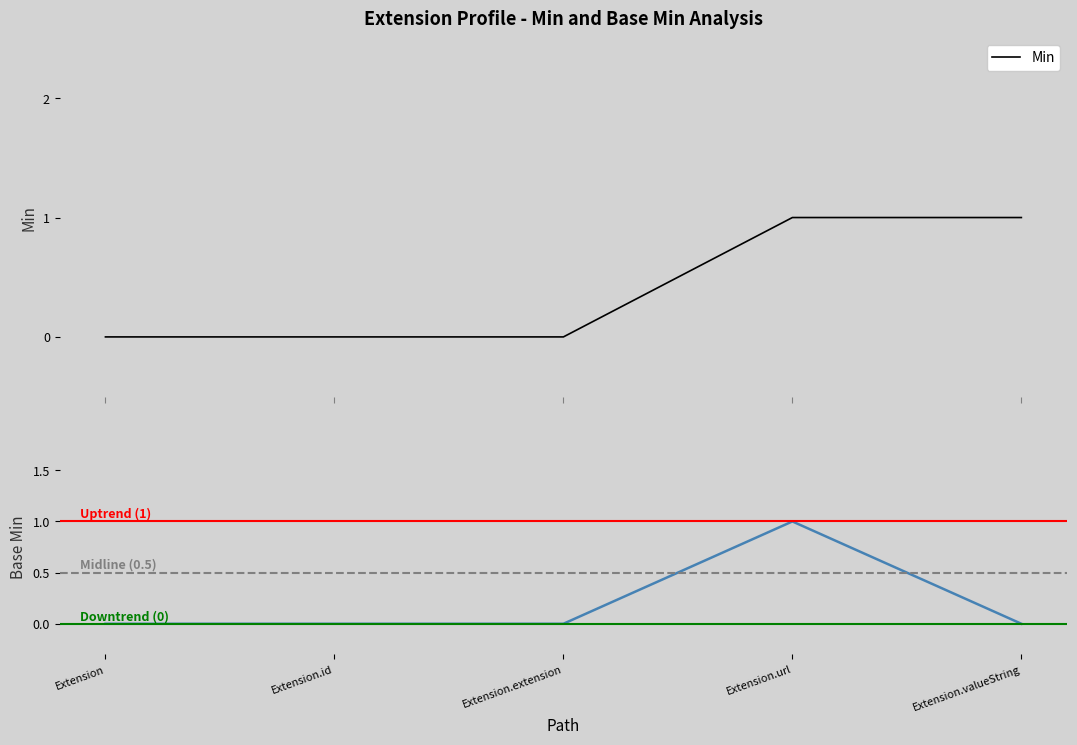

True or false: Min and Base Min intersect in this chart.

False